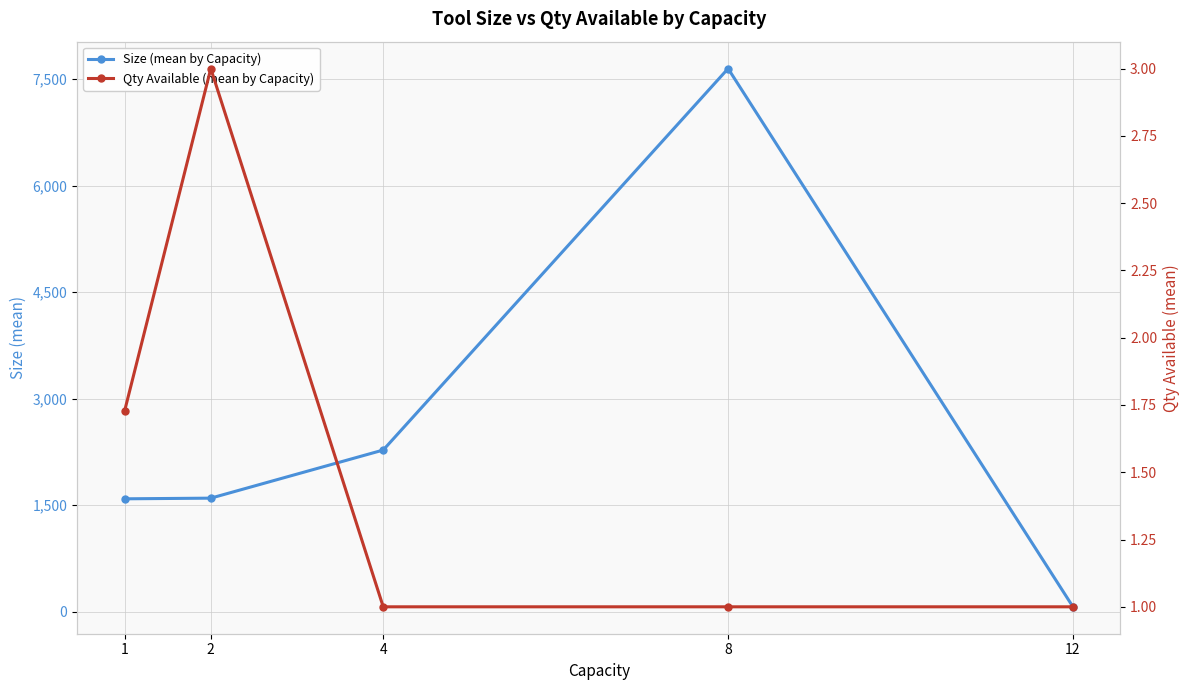

What is the average value of the Size (mean by Capacity) series?

2634.9